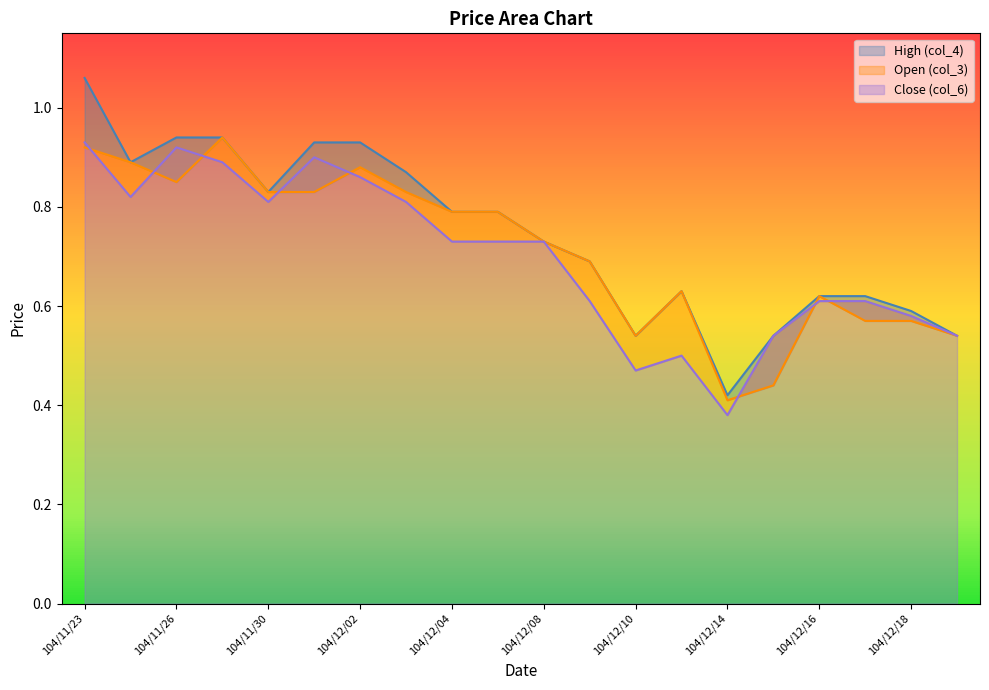

Where is col_3 nearest to the value 0?

104/12/14